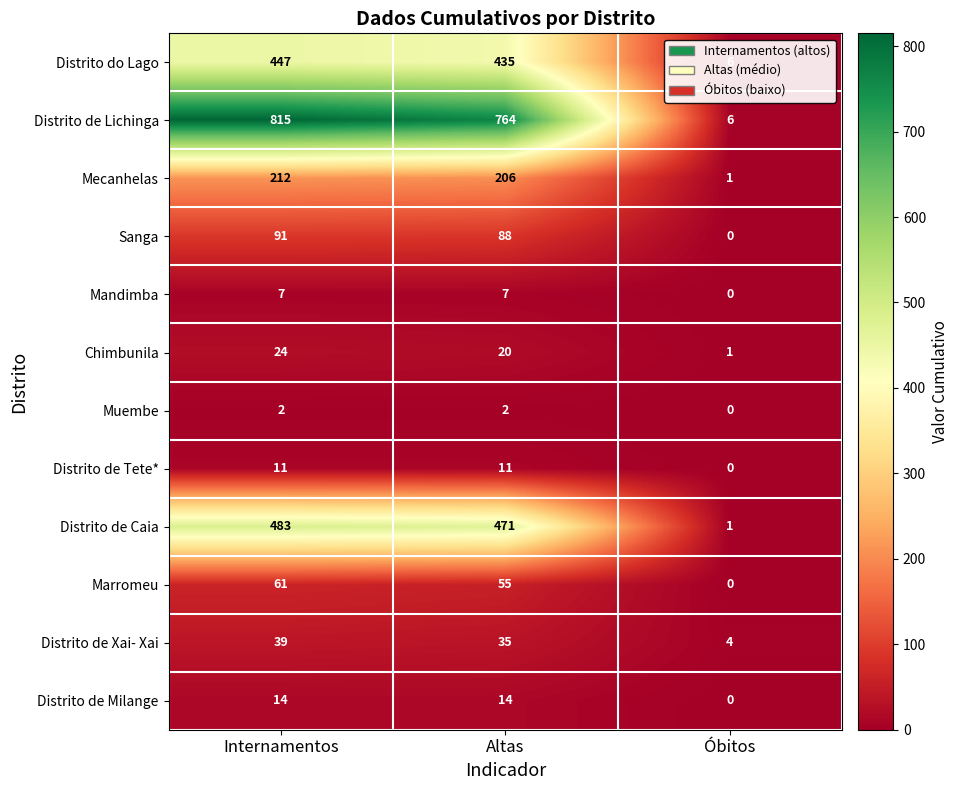

What is the maximum value shown in the chart?

815